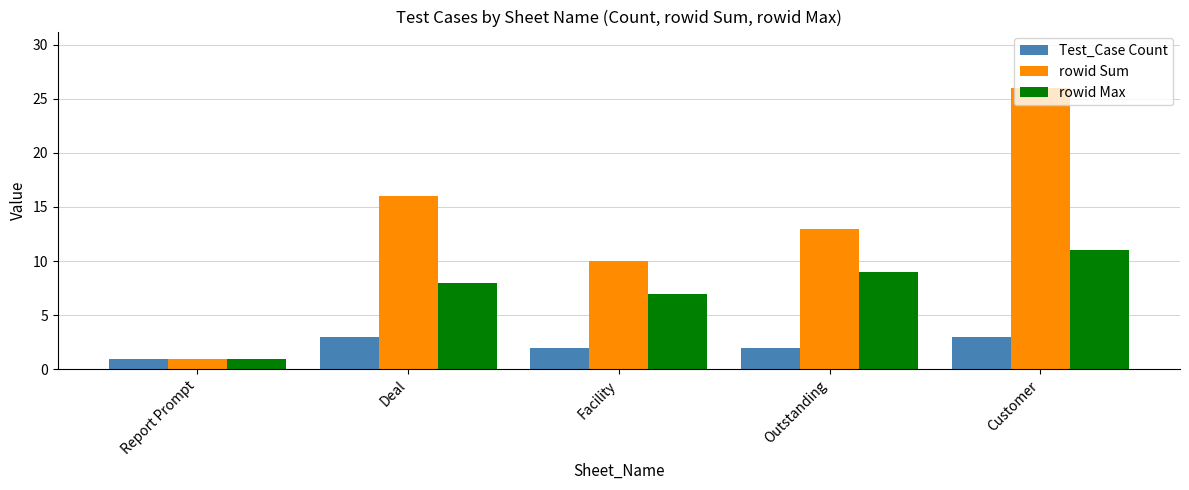

Which series has the largest total across all categories?

rowid Sum